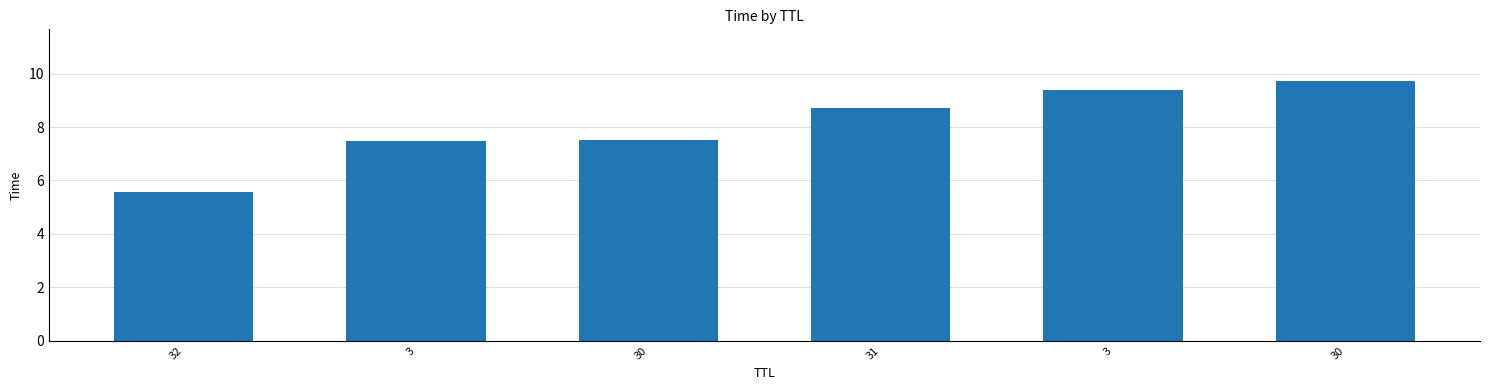

How many values are below 8?

3